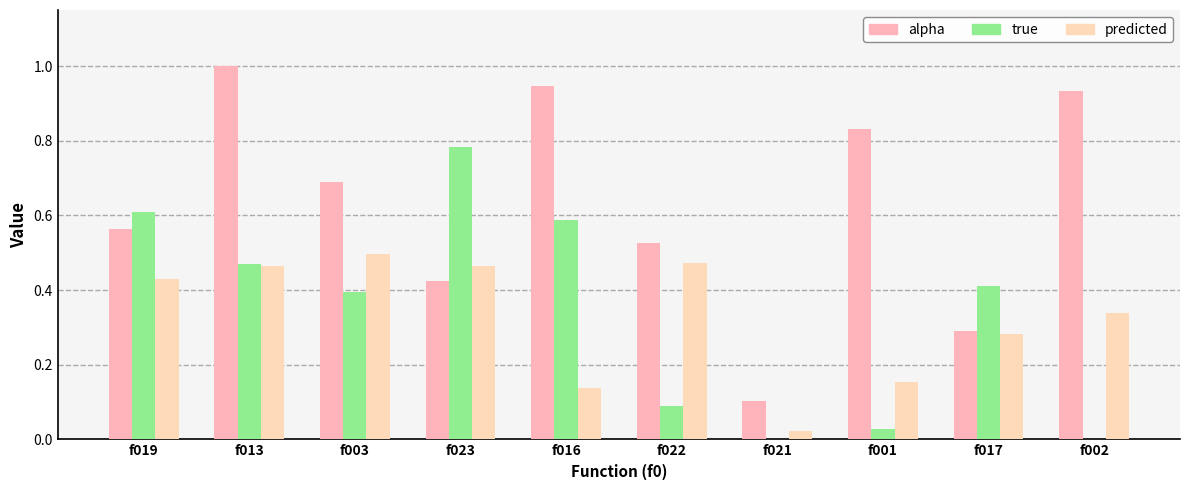

The predicted series shows 0.8 at f019. True or false?

False